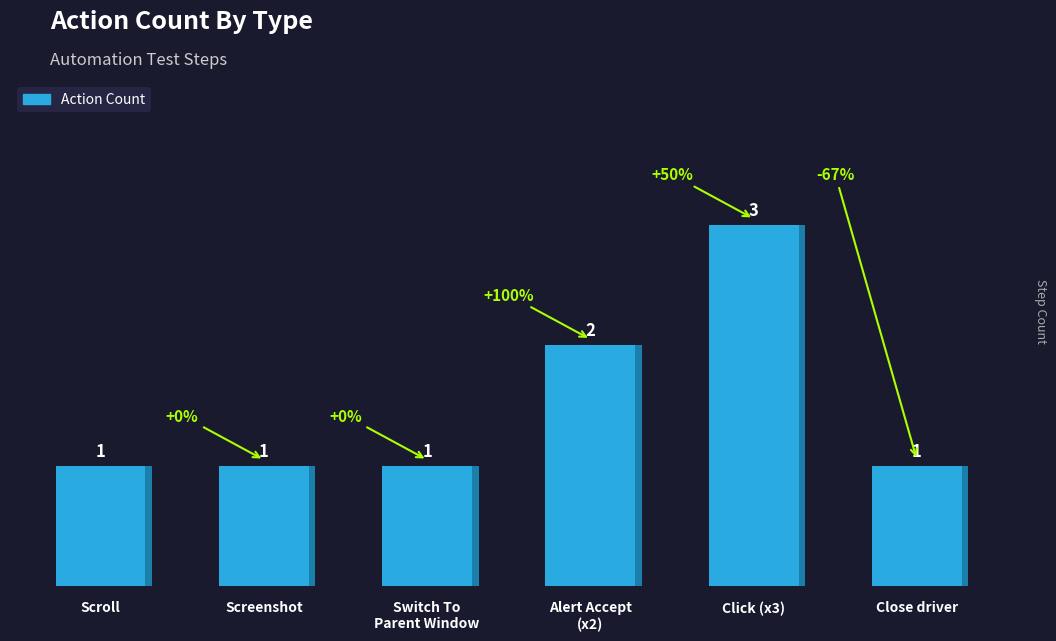

What is the sum of the values at Click (x3) and Screenshot?

4